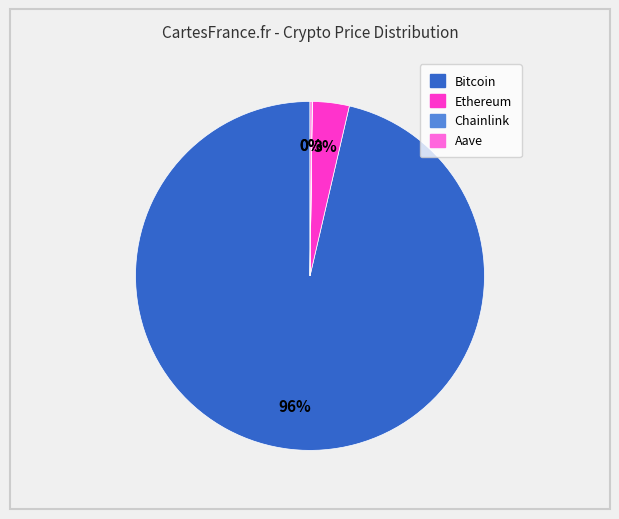

The Bitcoin slice represents 96% of the pie. True or false?

True